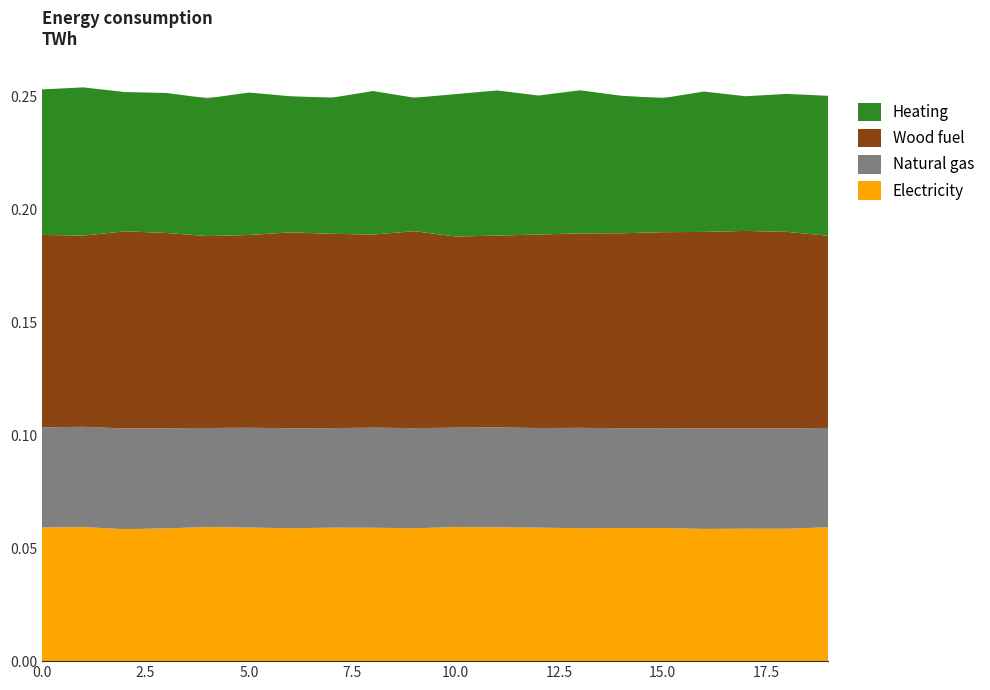

Reading right to left, transcribe all the data shown in this chart.

Electricity: 19=0.1	18=0.1	17=0.1	16=0.1	15=0.1	14=0.1	13=0.1	12=0.1	11=0.1	10=0.1	9=0.1	8=0.1	7=0.1	6=0.1	5=0.1	4=0.1	3=0.1	2=0.1	1=0.1	0=0.1
Natural gas: 19=0.0	18=0.0	17=0.0	16=0.0	15=0.0	14=0.0	13=0.0	12=0.0	11=0.0	10=0.0	9=0.0	8=0.0	7=0.0	6=0.0	5=0.0	4=0.0	3=0.0	2=0.0	1=0.0	0=0.0
Wood fuel: 19=0.1	18=0.1	17=0.1	16=0.1	15=0.1	14=0.1	13=0.1	12=0.1	11=0.1	10=0.1	9=0.1	8=0.1	7=0.1	6=0.1	5=0.1	4=0.1	3=0.1	2=0.1	1=0.1	0=0.1
Heating: 19=0.1	18=0.1	17=0.1	16=0.1	15=0.1	14=0.1	13=0.1	12=0.1	11=0.1	10=0.1	9=0.1	8=0.1	7=0.1	6=0.1	5=0.1	4=0.1	3=0.1	2=0.1	1=0.1	0=0.1